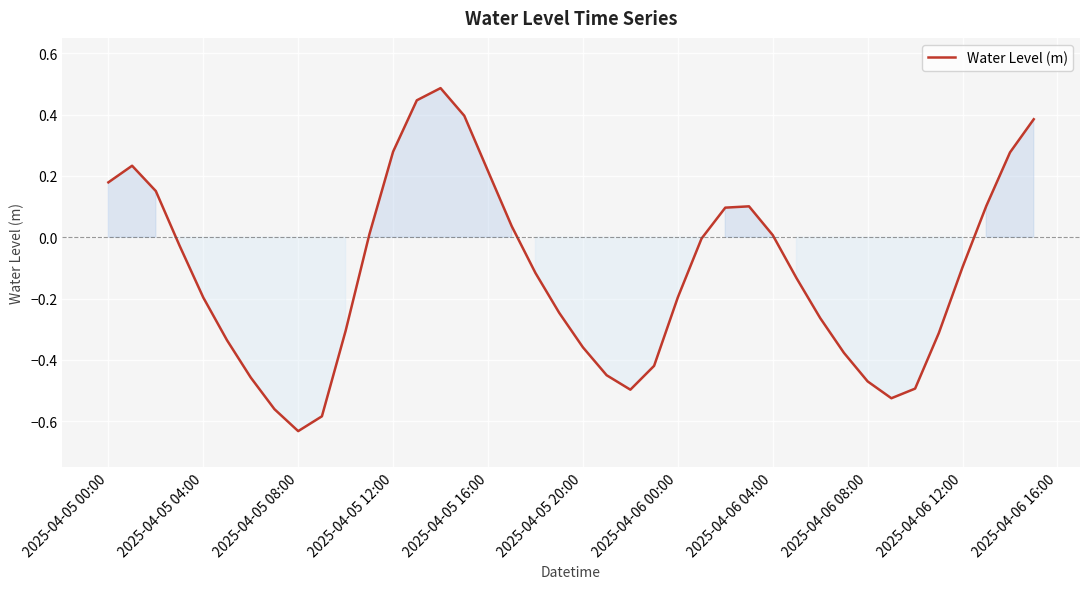

What is the difference between the maximum and minimum values?

1.1